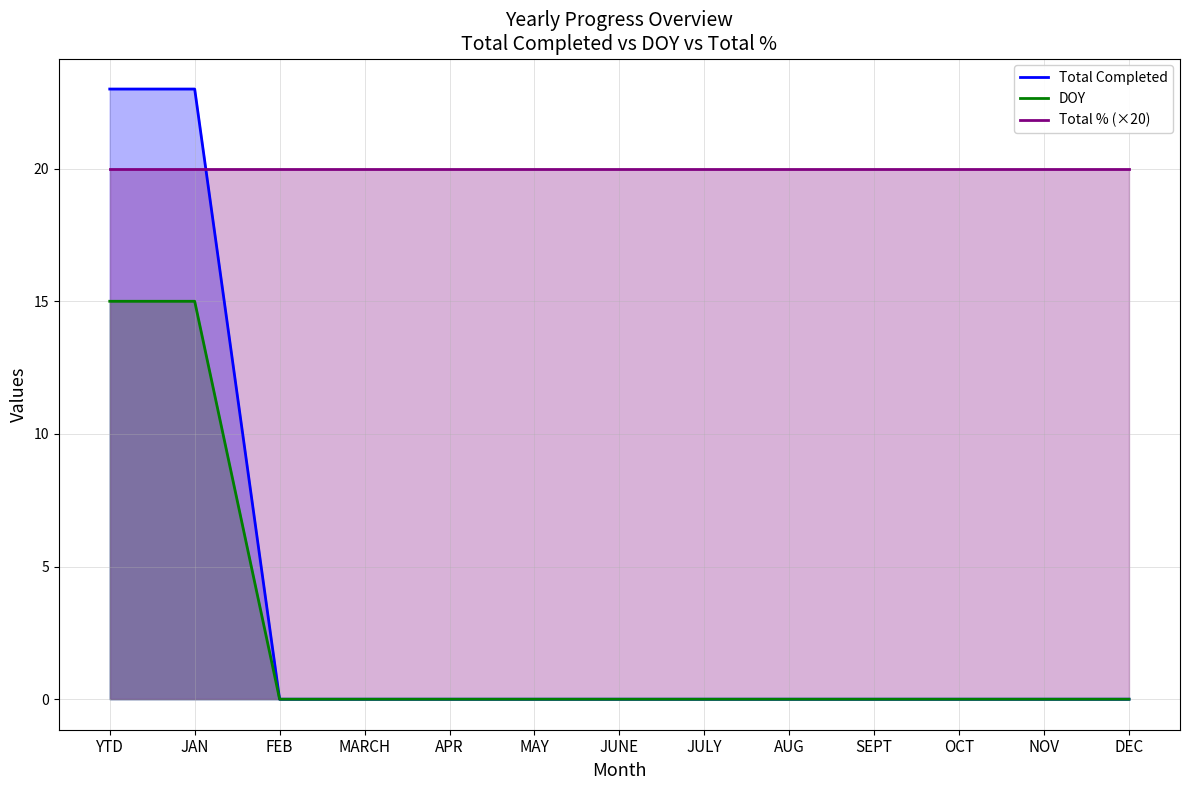

True or false: DOY and Total % (×20) intersect in this chart.

False